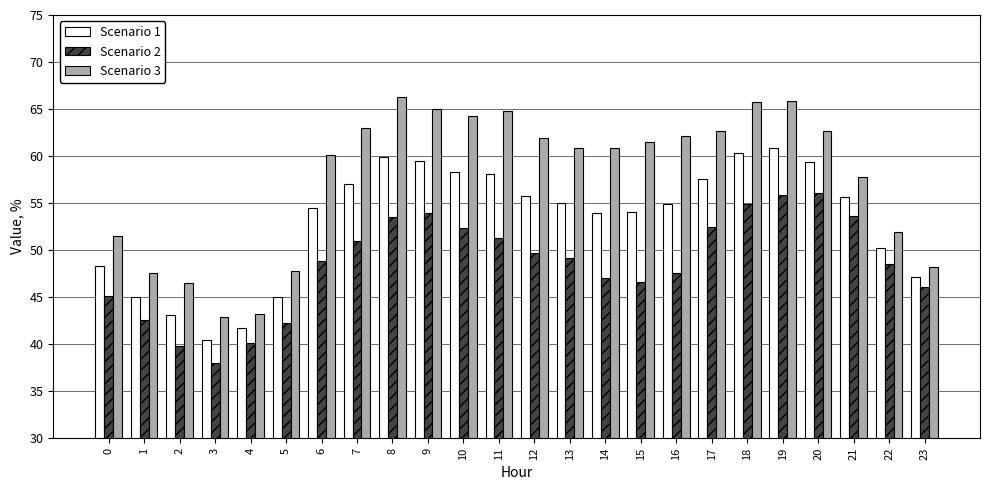

Where is Scenario 1 nearest to the value 50?

22